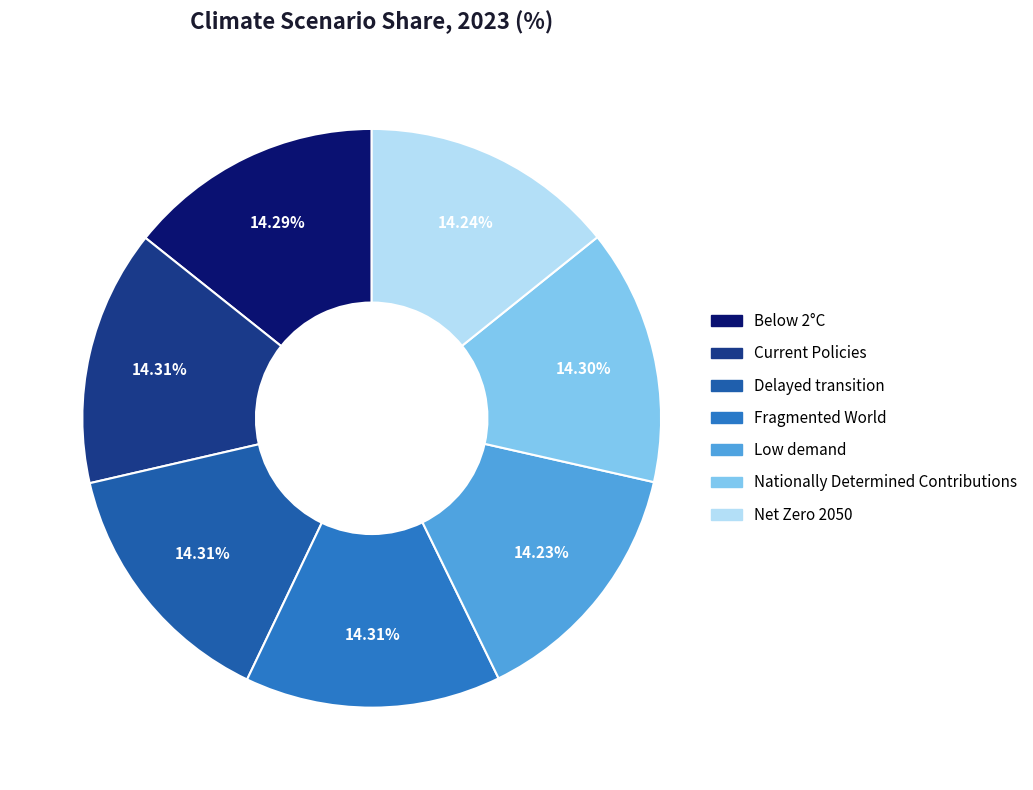

What is the total percentage of Nationally Determined Contributions and Low demand?

28.5%